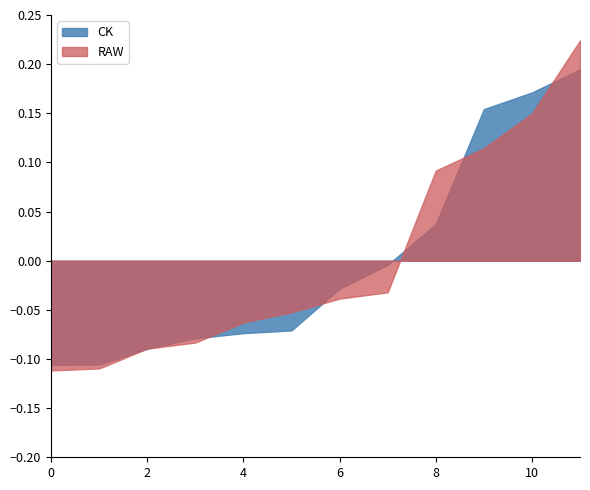

Rank the series by their average value, from highest to lowest.

CK, RAW